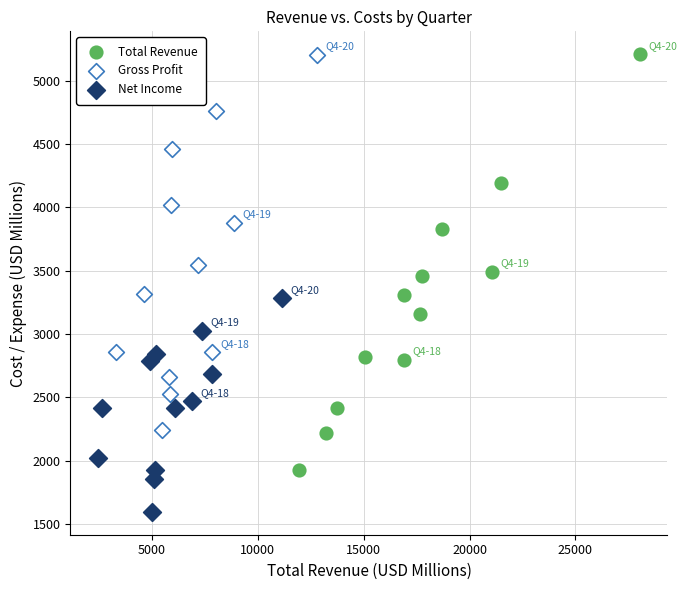

Which series reaches the minimum Y coordinate?

Net Income